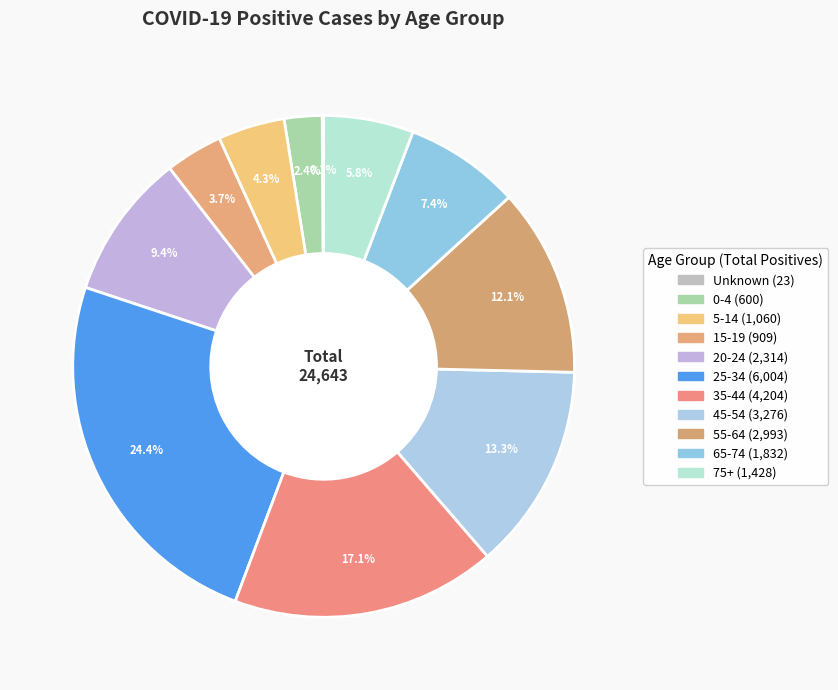

To the nearest percent, what is the difference between the largest and smallest slice percentages?

24%